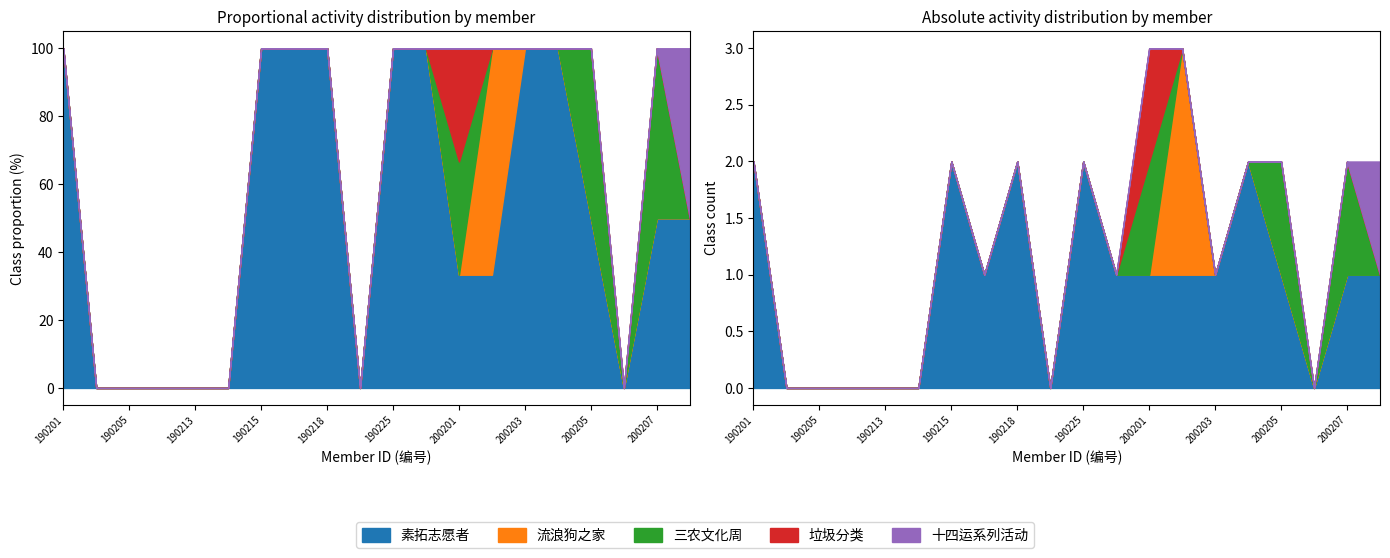

True or false: 素拓志愿者 and 十四运系列活动 cross at least once.

False